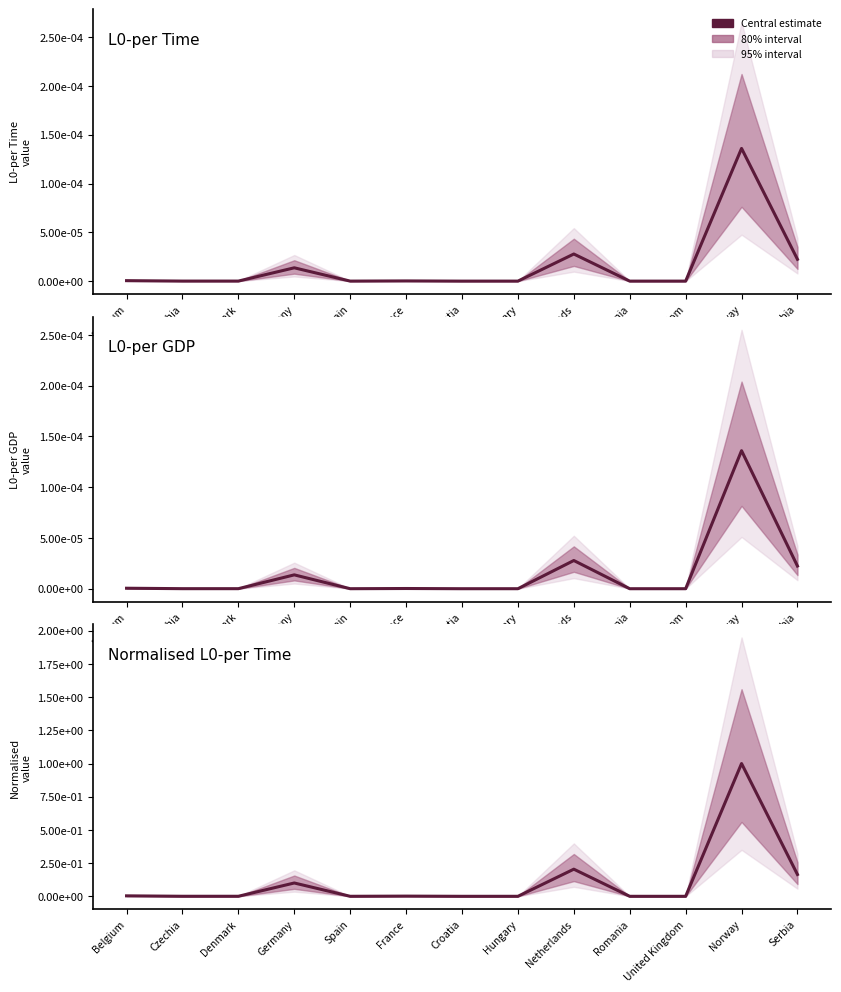

At which category does the chart reach its peak across all series?

Norway